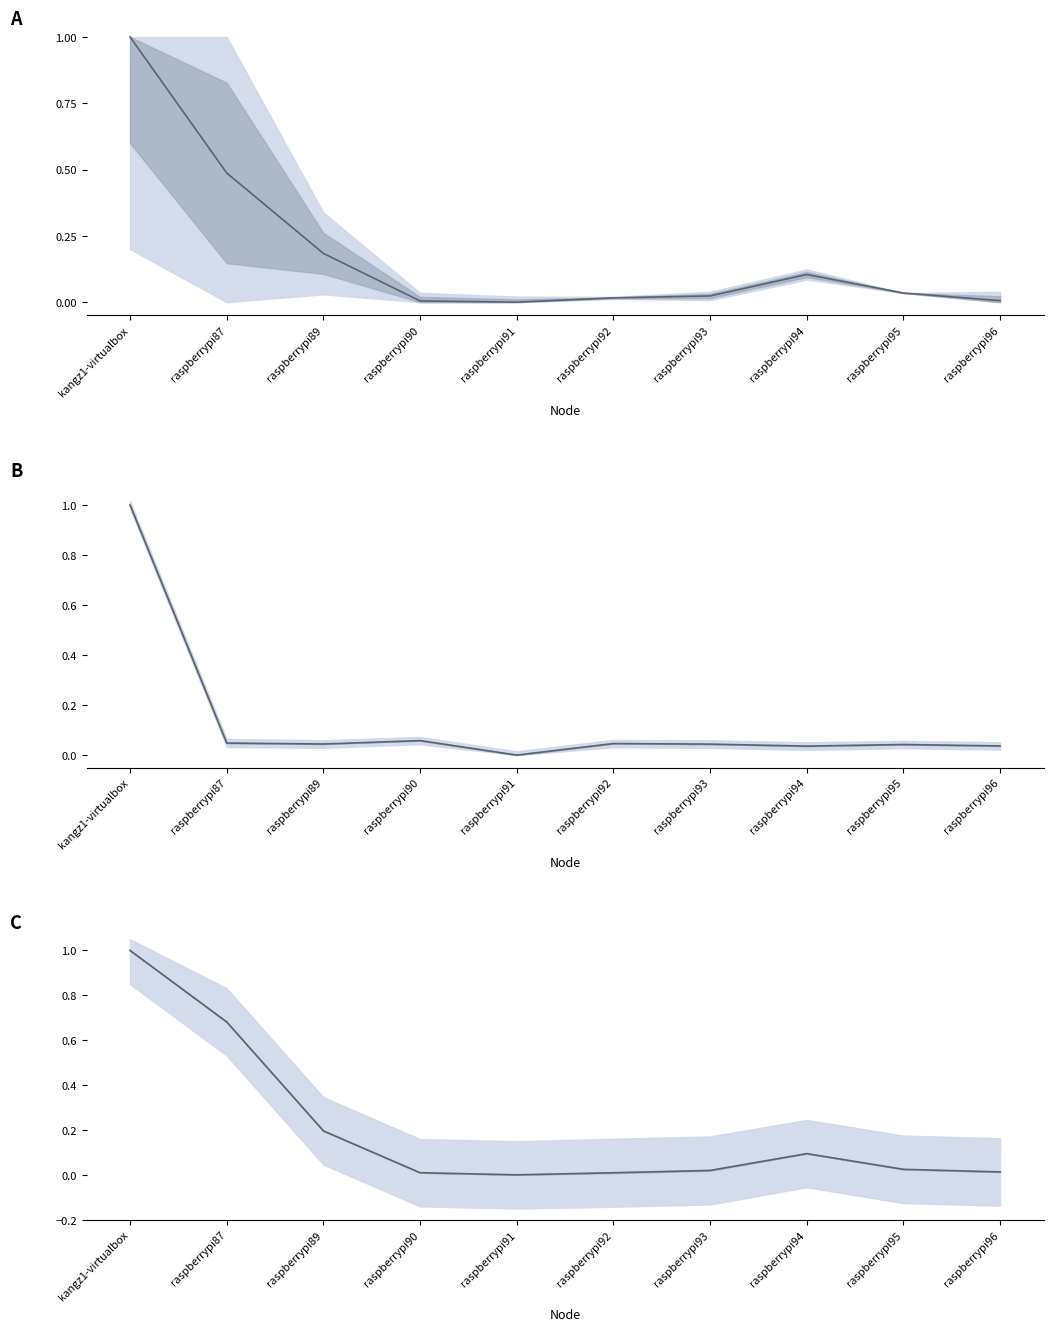

Reading left to right, list all the values displayed in this chart.

cpu(cores)(avg): 1.0	0.5	0.2	0.0	0.0	0.0	0.0	0.1	0.0	0.0
memory(bytes)(avg): 1.0	0.0	0.0	0.1	0.0	0.0	0.0	0.0	0.0	0.0
cpu(cores)(mid): 1.0	0.7	0.2	0.0	0.0	0.0	0.0	0.1	0.0	0.0